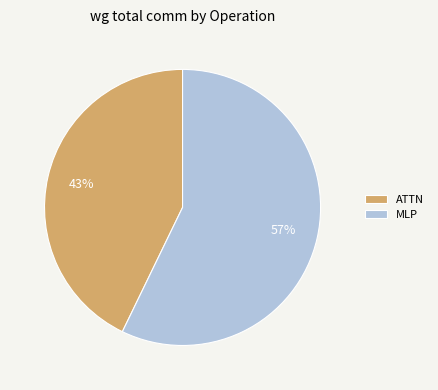

How many slices are in this pie chart?

2